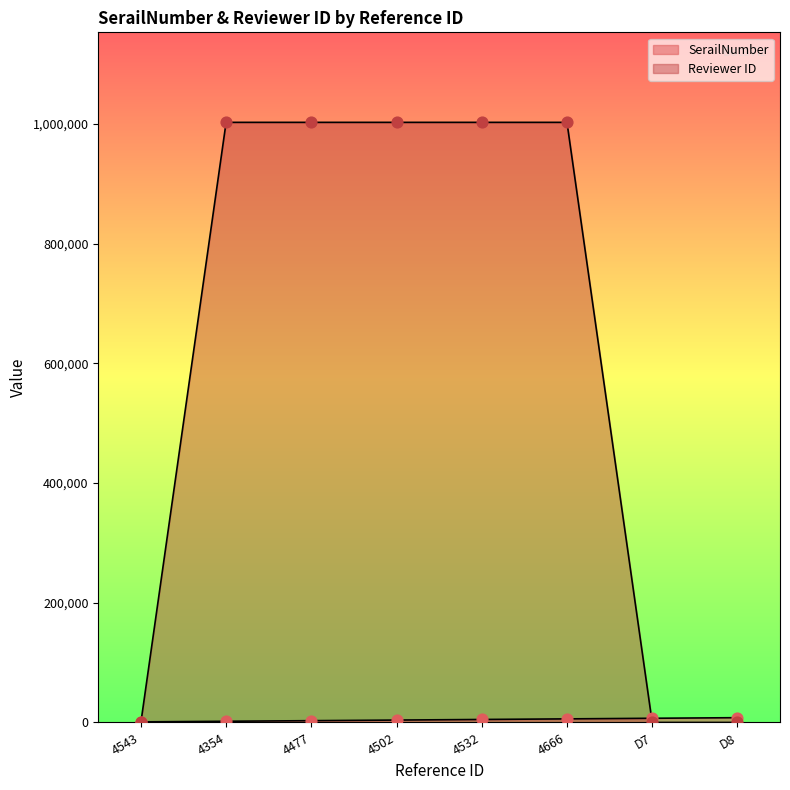

Which series reaches the minimum Y coordinate?

Reviewer ID